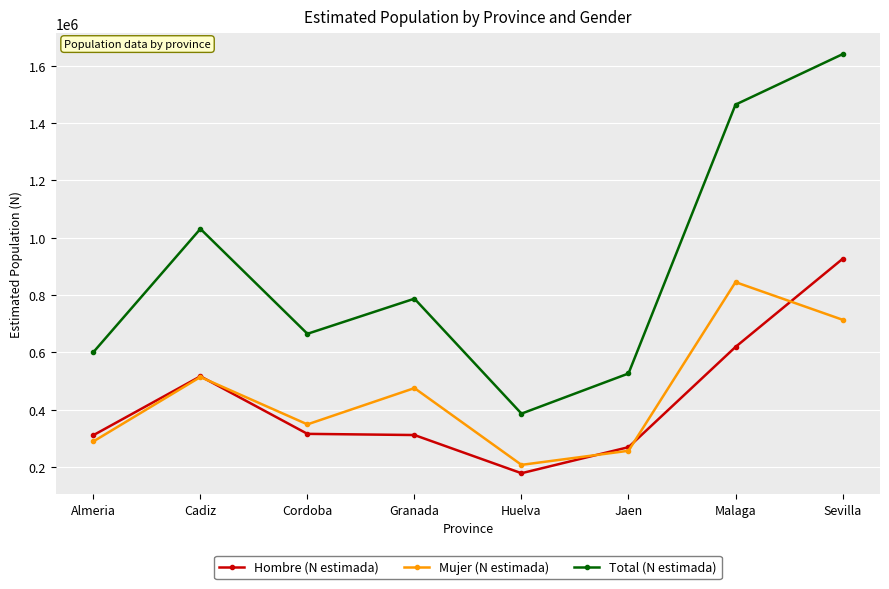

In Mujer (N estimada), how many points are higher than both neighbors (excluding endpoints)?

3